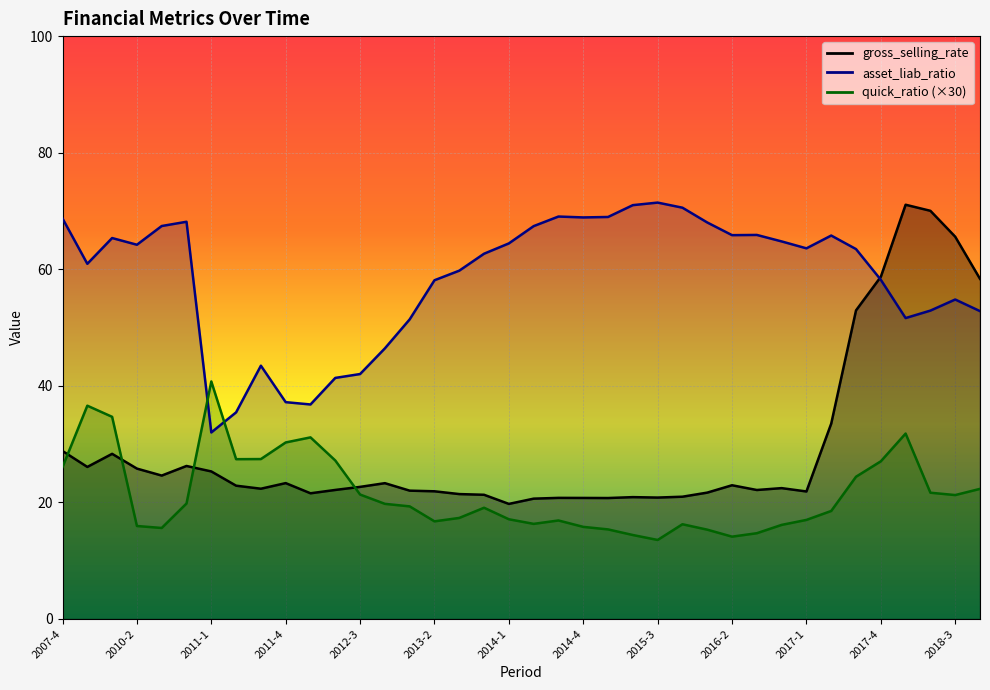

What is the difference between the maximum and minimum values in the gross_selling_rate series?

51.3